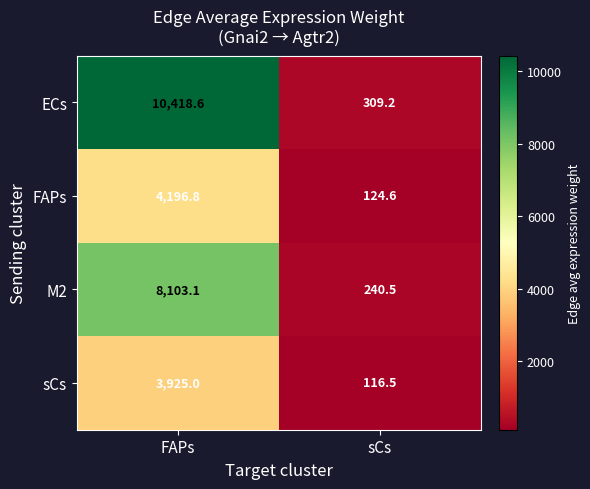

Which series changed the most between FAPs and sCs?

ECs